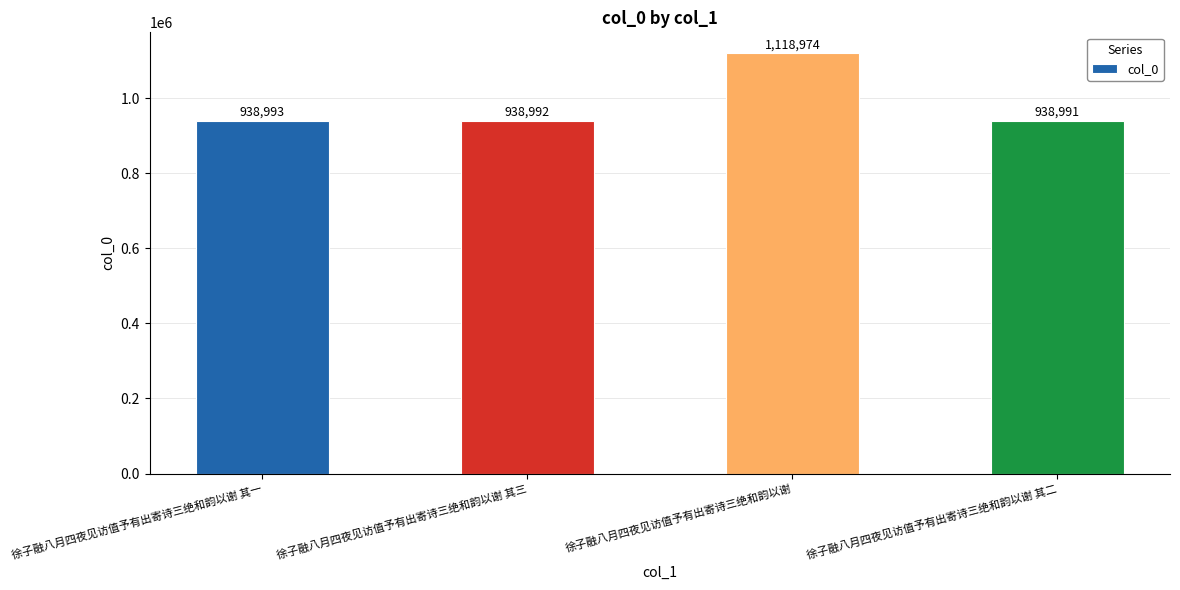

What is the difference between the second highest and second lowest values?

1